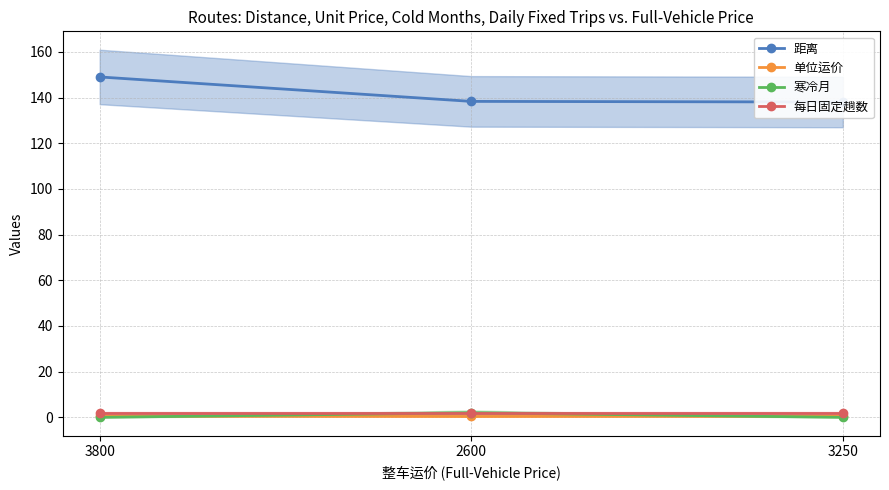

At how many categories does at least one series exceed 41?

3